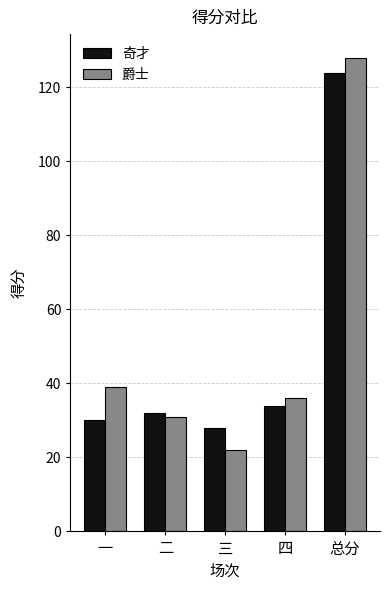

The 奇才 series shows 34 at 四. True or false?

True